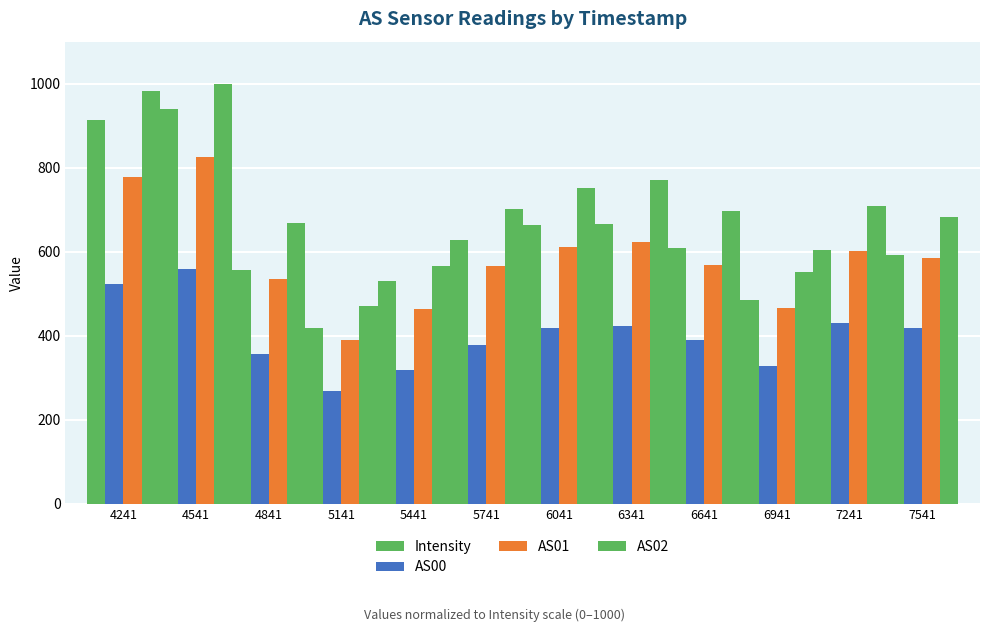

Does the chart contain stacked bars?

No